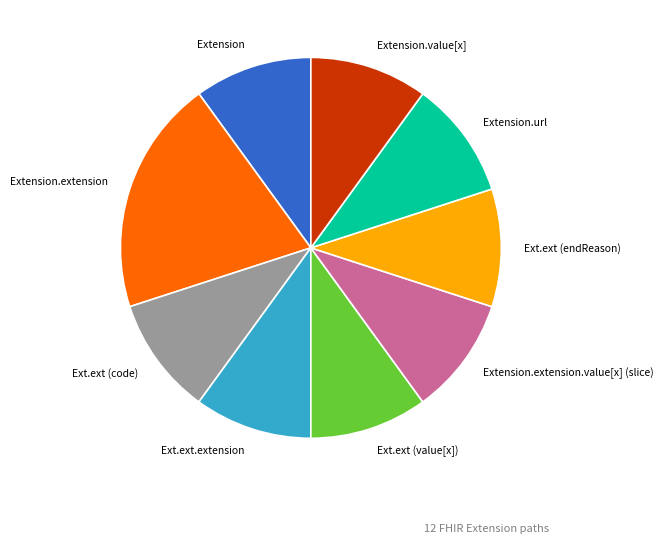

Does Extension.extension.value[x] (slice) represent more than half of the total?

No